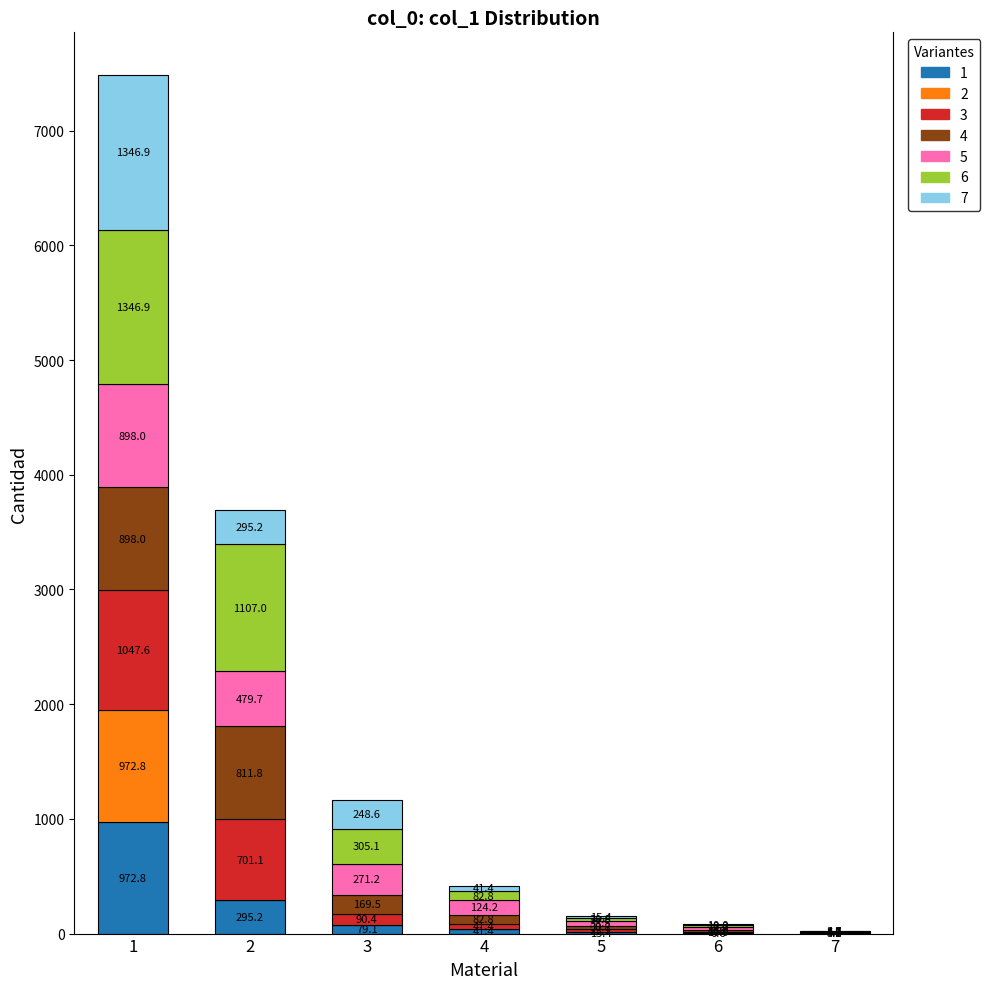

What is the total value across all series at 2?

3690.0